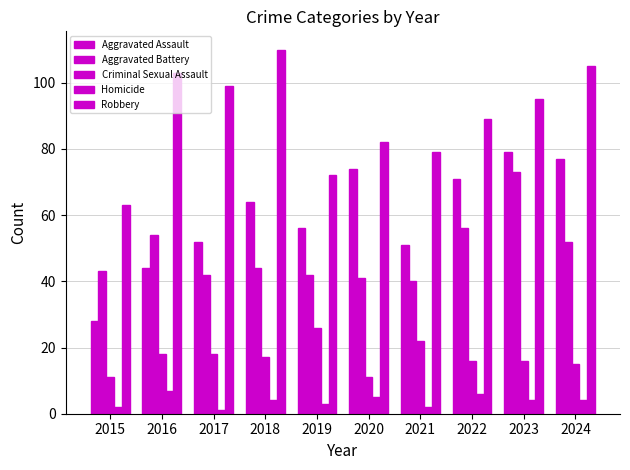

Count the number of categories in the chart.

10